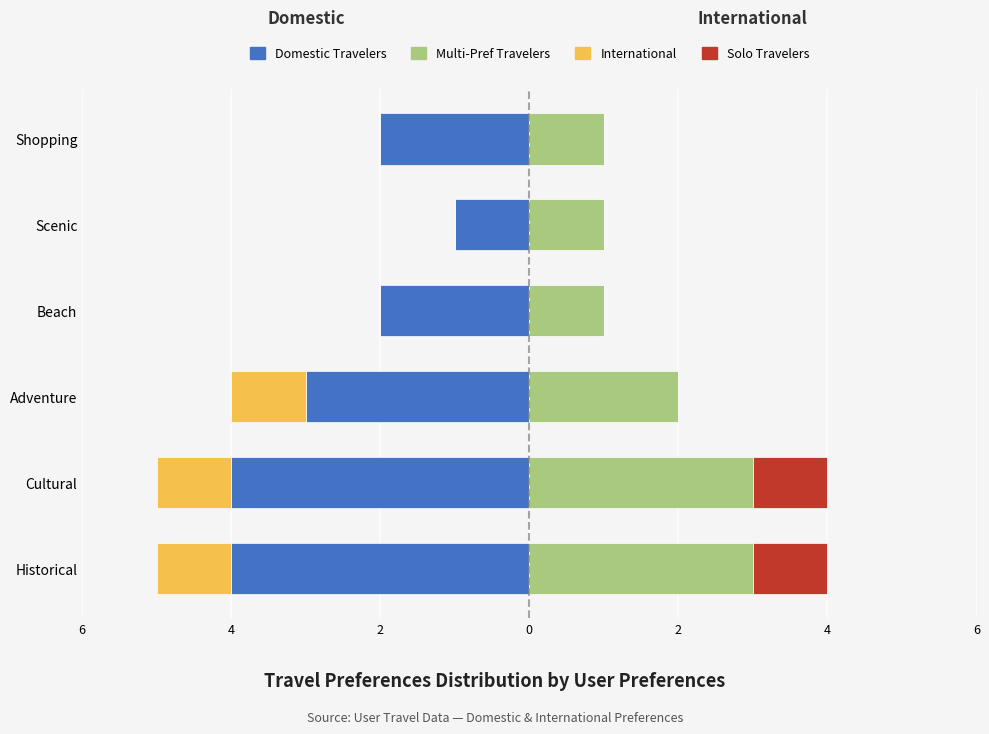

At how many categories does at least one series exceed -2?

6